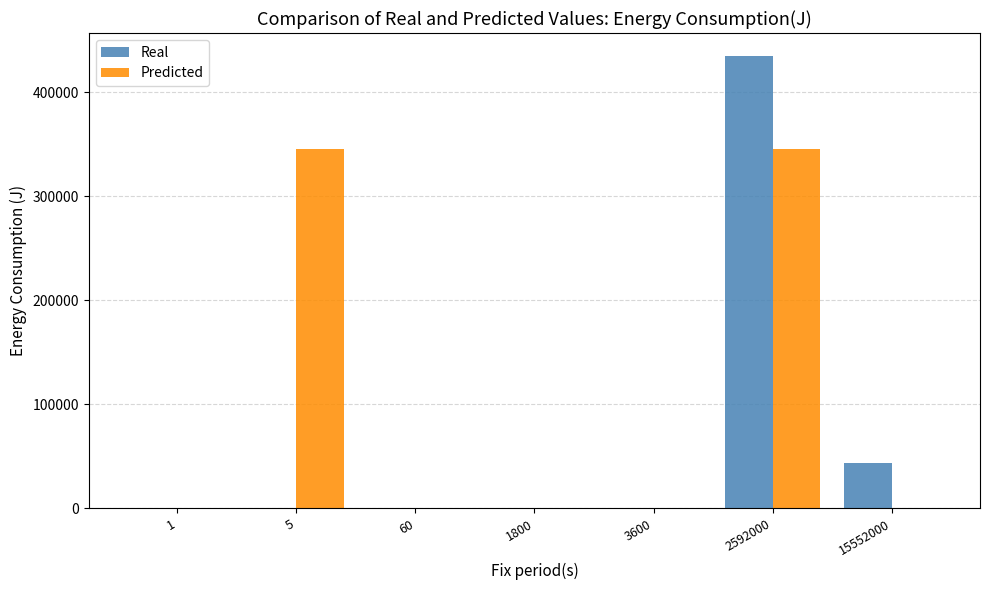

Which series changed the most between 5 and 3600?

Predicted